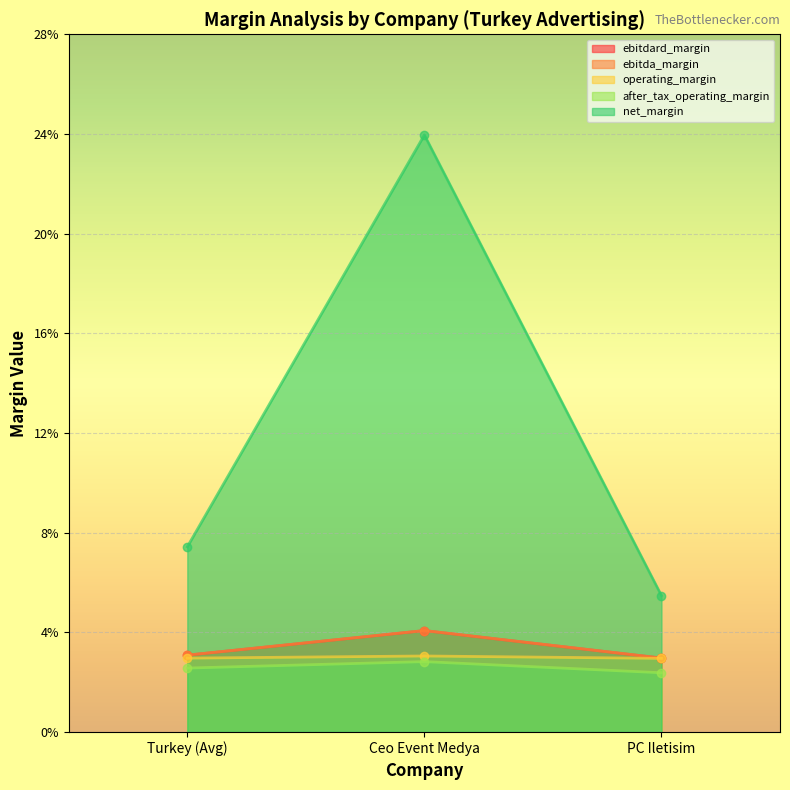

Reading left to right, what are all the values shown in this chart?

ebitdard_margin: 0.0	0.0	0.0
ebitda_margin: 0.0	0.0	0.0
operating_margin: 0.0	0.0	0.0
after_tax_operating_margin: 0.0	0.0	0.0
net_margin: 0.1	0.2	0.1